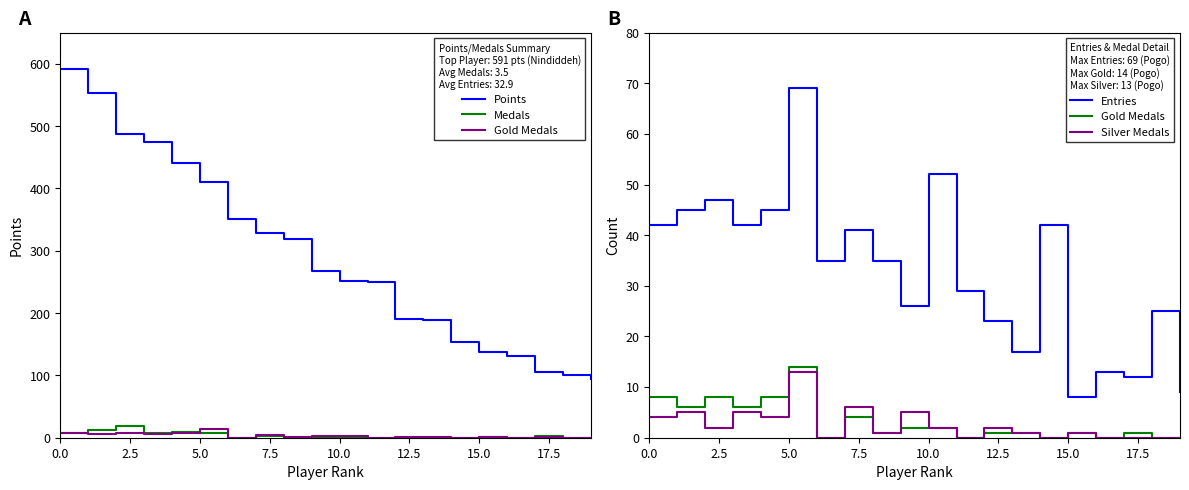

True or false: Points and Medals cross at least once.

False